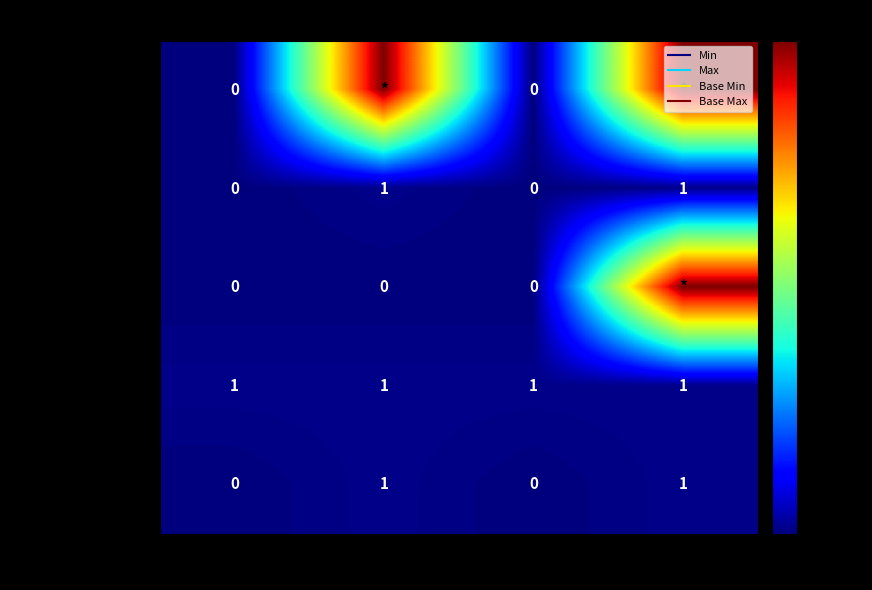

Is it true that Extension.value[x] equals 1 at Base Max?

True